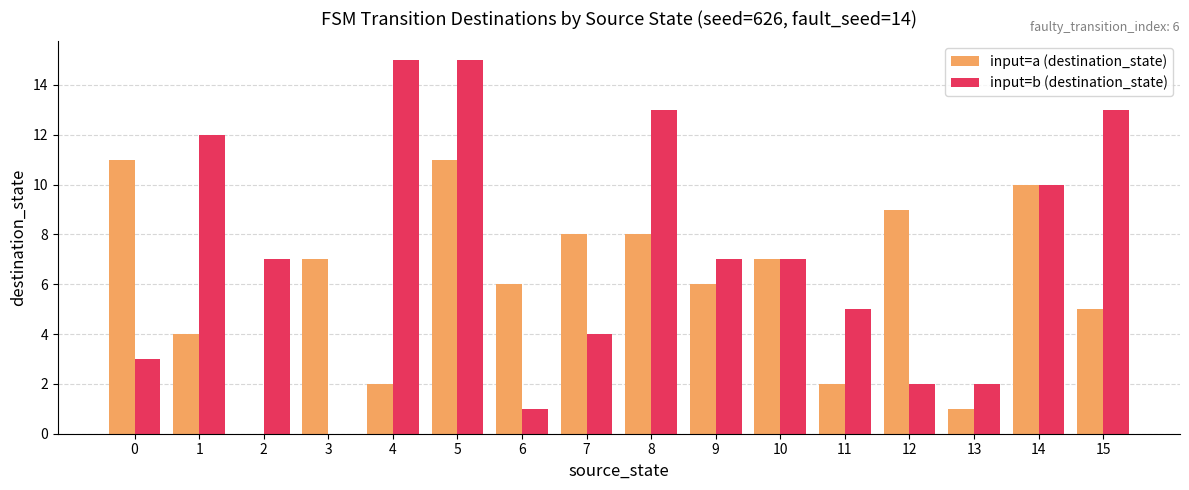

Reading right to left, extract all data points from this chart.

input=a (destination_state): 15=5	14=10	13=1	12=9	11=2	10=7	9=6	8=8	7=8	6=6	5=11	4=2	3=7	2=0	1=4	0=11
input=b (destination_state): 15=13	14=10	13=2	12=2	11=5	10=7	9=7	8=13	7=4	6=1	5=15	4=15	3=0	2=7	1=12	0=3